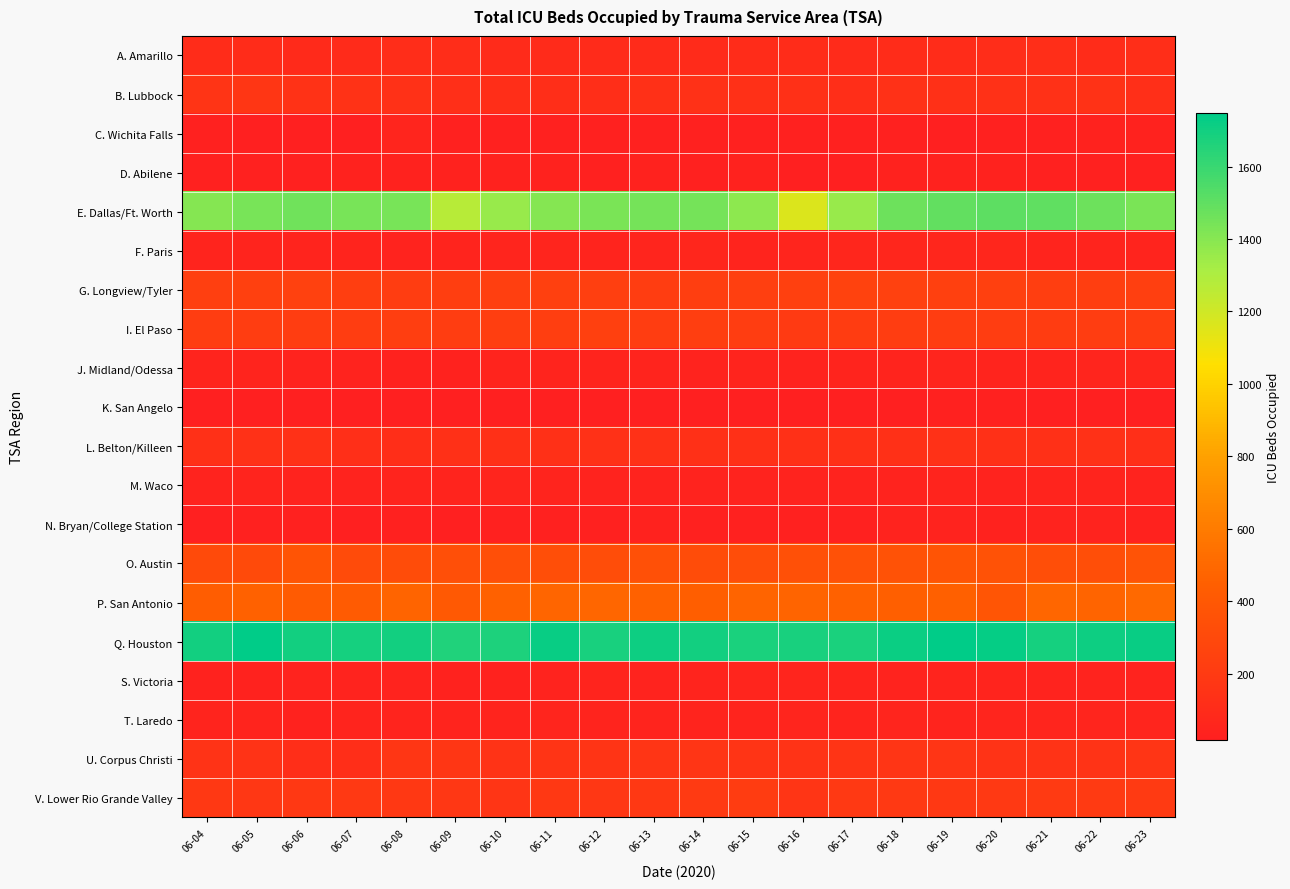

Reading left to right, extract all data points from this chart.

A. Amarillo: 06-04=101	06-05=99	06-06=85	06-07=92	06-08=107	06-09=107	06-10=96	06-11=92	06-12=95	06-13=92	06-14=93	06-15=100	06-16=101	06-17=96	06-18=102	06-19=102	06-20=105	06-21=114	06-22=104	06-23=118
B. Lubbock: 06-04=158	06-05=166	06-06=139	06-07=140	06-08=134	06-09=123	06-10=114	06-11=112	06-12=114	06-13=130	06-14=133	06-15=131	06-16=129	06-17=117	06-18=135	06-19=127	06-20=136	06-21=132	06-22=139	06-23=124
C. Wichita Falls: 06-04=24	06-05=20	06-06=21	06-07=20	06-08=54	06-09=27	06-10=24	06-11=29	06-12=29	06-13=27	06-14=27	06-15=27	06-16=30	06-17=25	06-18=30	06-19=22	06-20=30	06-21=29	06-22=31	06-23=31
D. Abilene: 06-04=26	06-05=26	06-06=24	06-07=32	06-08=33	06-09=32	06-10=31	06-11=36	06-12=24	06-13=32	06-14=28	06-15=35	06-16=19	06-17=21	06-18=35	06-19=36	06-20=36	06-21=29	06-22=30	06-23=30
E. Dallas/Ft. Worth: 06-04=1409	06-05=1440	06-06=1458	06-07=1440	06-08=1437	06-09=1271	06-10=1356	06-11=1405	06-12=1434	06-13=1443	06-14=1444	06-15=1386	06-16=1160	06-17=1358	06-18=1467	06-19=1494	06-20=1510	06-21=1500	06-22=1469	06-23=1434
F. Paris: 06-04=45	06-05=45	06-06=47	06-07=46	06-08=43	06-09=46	06-10=51	06-11=56	06-12=50	06-13=56	06-14=58	06-15=49	06-16=54	06-17=59	06-18=61	06-19=59	06-20=59	06-21=48	06-22=48	06-23=50
G. Longview/Tyler: 06-04=231	06-05=236	06-06=245	06-07=222	06-08=215	06-09=221	06-10=228	06-11=236	06-12=232	06-13=218	06-14=221	06-15=232	06-16=235	06-17=253	06-18=241	06-19=239	06-20=240	06-21=220	06-22=224	06-23=231
I. El Paso: 06-04=219	06-05=218	06-06=214	06-07=219	06-08=222	06-09=219	06-10=226	06-11=222	06-12=237	06-13=219	06-14=224	06-15=217	06-16=198	06-17=207	06-18=217	06-19=214	06-20=216	06-21=210	06-22=215	06-23=213
J. Midland/Odessa: 06-04=46	06-05=47	06-06=44	06-07=38	06-08=33	06-09=35	06-10=48	06-11=45	06-12=48	06-13=45	06-14=43	06-15=45	06-16=42	06-17=45	06-18=45	06-19=51	06-20=45	06-21=46	06-22=53	06-23=58
K. San Angelo: 06-04=19	06-05=19	06-06=21	06-07=17	06-08=19	06-09=17	06-10=19	06-11=17	06-12=18	06-13=18	06-14=18	06-15=19	06-16=17	06-17=17	06-18=22	06-19=24	06-20=24	06-21=23	06-22=22	06-23=20
L. Belton/Killeen: 06-04=130	06-05=132	06-06=135	06-07=125	06-08=117	06-09=126	06-10=128	06-11=130	06-12=133	06-13=134	06-14=129	06-15=130	06-16=129	06-17=127	06-18=130	06-19=138	06-20=128	06-21=131	06-22=134	06-23=123
M. Waco: 06-04=41	06-05=46	06-06=43	06-07=44	06-08=46	06-09=46	06-10=51	06-11=48	06-12=42	06-13=41	06-14=38	06-15=41	06-16=43	06-17=44	06-18=43	06-19=47	06-20=43	06-21=46	06-22=48	06-23=41
N. Bryan/College Station: 06-04=23	06-05=27	06-06=26	06-07=23	06-08=26	06-09=23	06-10=28	06-11=28	06-12=30	06-13=33	06-14=28	06-15=29	06-16=28	06-17=30	06-18=38	06-19=40	06-20=35	06-21=41	06-22=38	06-23=32
O. Austin: 06-04=303	06-05=301	06-06=375	06-07=308	06-08=320	06-09=338	06-10=338	06-11=333	06-12=327	06-13=348	06-14=321	06-15=322	06-16=344	06-17=351	06-18=361	06-19=370	06-20=355	06-21=332	06-22=332	06-23=366
P. San Antonio: 06-04=432	06-05=461	06-06=419	06-07=419	06-08=470	06-09=407	06-10=460	06-11=479	06-12=487	06-13=462	06-14=439	06-15=470	06-16=474	06-17=458	06-18=447	06-19=455	06-20=376	06-21=488	06-22=472	06-23=499
Q. Houston: 06-04=1695	06-05=1741	06-06=1695	06-07=1691	06-08=1694	06-09=1664	06-10=1671	06-11=1724	06-12=1684	06-13=1710	06-14=1695	06-15=1674	06-16=1682	06-17=1679	06-18=1714	06-19=1747	06-20=1732	06-21=1692	06-22=1712	06-23=1724
S. Victoria: 06-04=37	06-05=37	06-06=38	06-07=40	06-08=43	06-09=37	06-10=37	06-11=38	06-12=46	06-13=41	06-14=49	06-15=54	06-16=51	06-17=45	06-18=44	06-19=45	06-20=46	06-21=42	06-22=40	06-23=38
T. Laredo: 06-04=47	06-05=47	06-06=36	06-07=49	06-08=47	06-09=47	06-10=49	06-11=54	06-12=47	06-13=50	06-14=45	06-15=45	06-16=51	06-17=48	06-18=53	06-19=50	06-20=52	06-21=56	06-22=57	06-23=53
U. Corpus Christi: 06-04=149	06-05=147	06-06=118	06-07=117	06-08=166	06-09=171	06-10=151	06-11=155	06-12=156	06-13=164	06-14=160	06-15=156	06-16=148	06-17=155	06-18=160	06-19=163	06-20=146	06-21=148	06-22=151	06-23=163
V. Lower Rio Grande Valley: 06-04=180	06-05=178	06-06=180	06-07=187	06-08=180	06-09=174	06-10=160	06-11=181	06-12=176	06-13=185	06-14=193	06-15=208	06-16=163	06-17=186	06-18=186	06-19=180	06-20=191	06-21=199	06-22=193	06-23=197